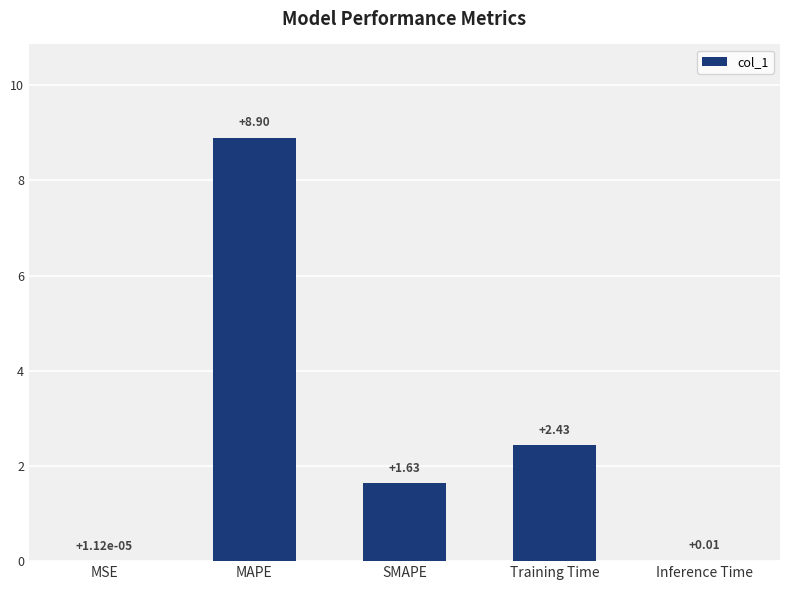

What is the change in value from Training Time to Inference Time?

-2.4